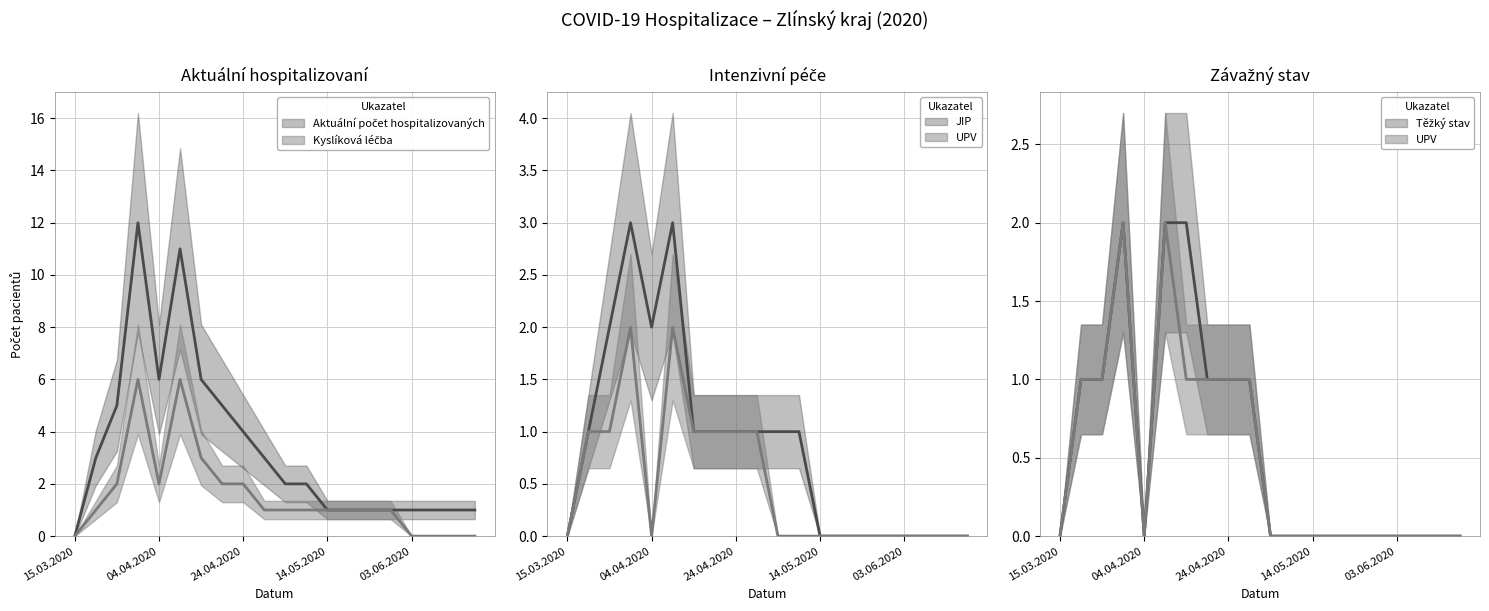

At which category does Kyslíková léčba reach its first local valley?

04.04.2020